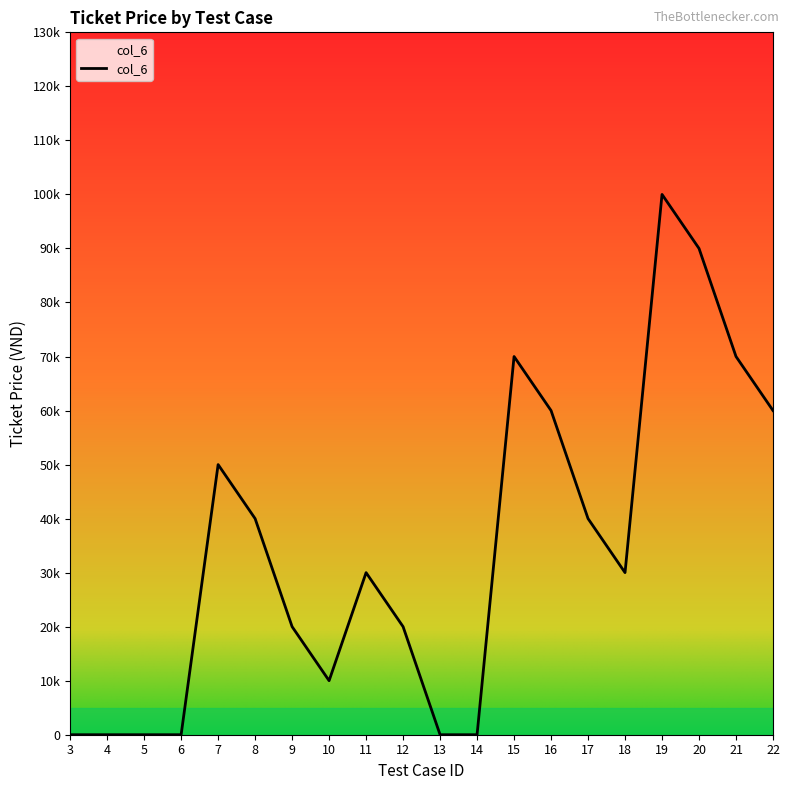

What is the sum of the values at 20 and 7?

140000